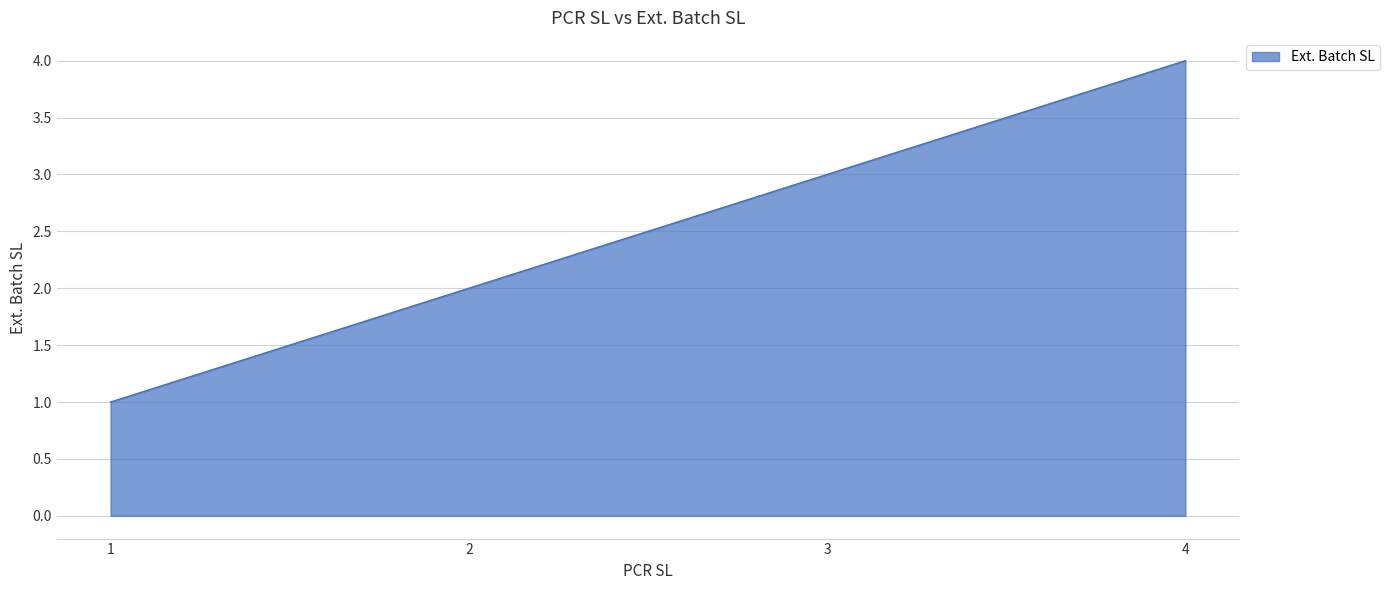

What is the sum of all values?

10